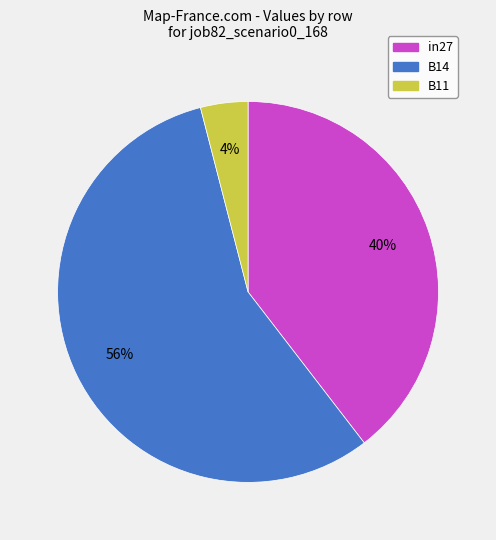

To the nearest percent, what is the difference between the largest and smallest slice percentages?

52%